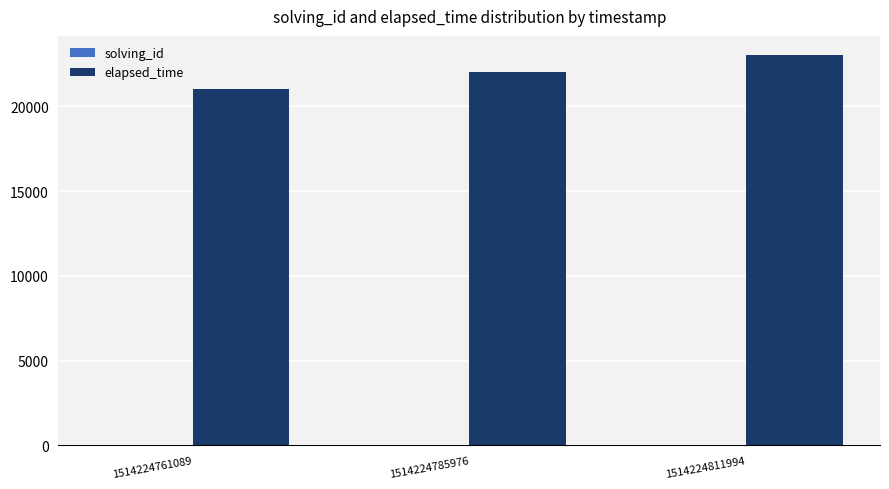

At which label is elapsed_time closest to 22000?

1514224785976